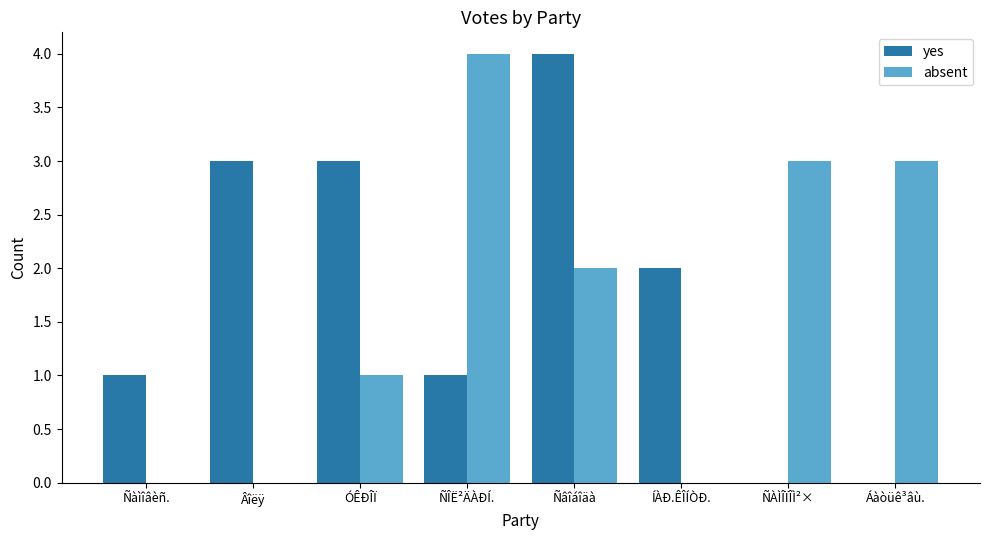

What is the sum of the absent values at ÓÊÐÎÏ and Âîëÿ?

1